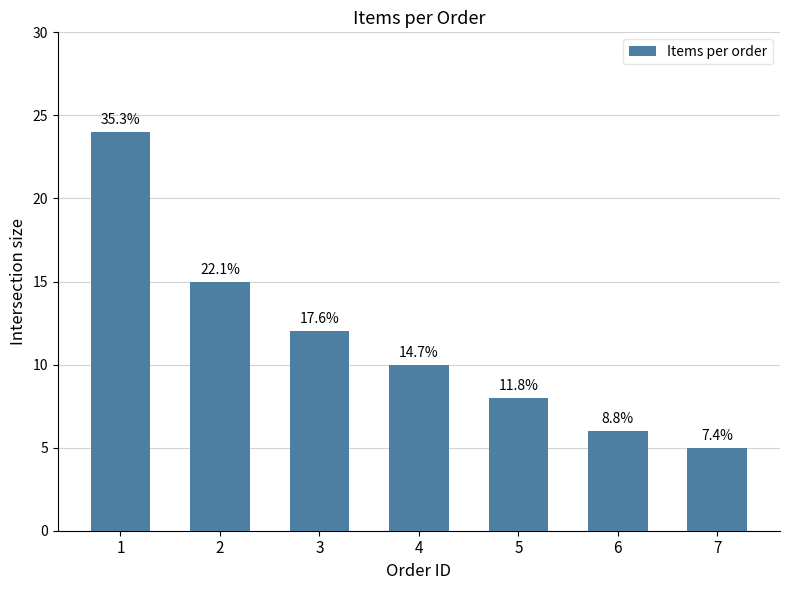

What is the ratio of the value at 7 to the value at 6?

0.8